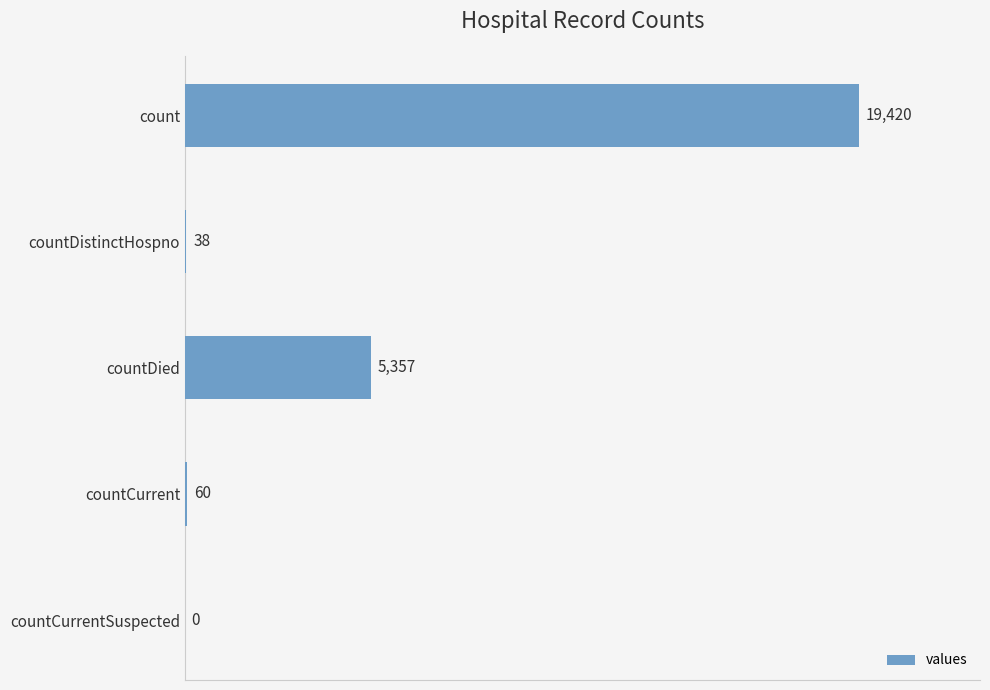

Are the bars grouped side by side (vs. stacked)?

No